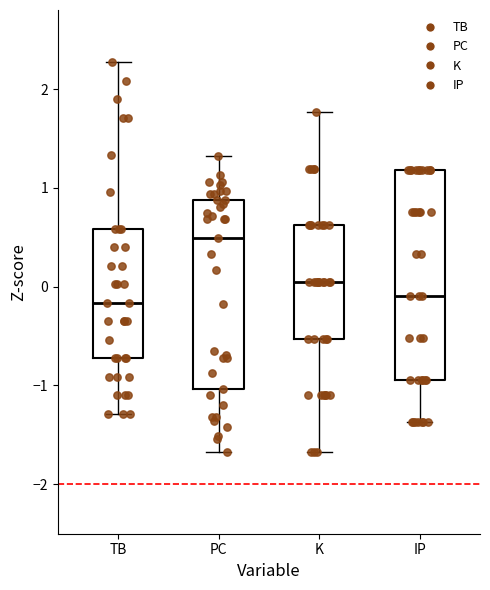

Comparing the boxes themselves (not the whiskers), which one is the tallest?

IP